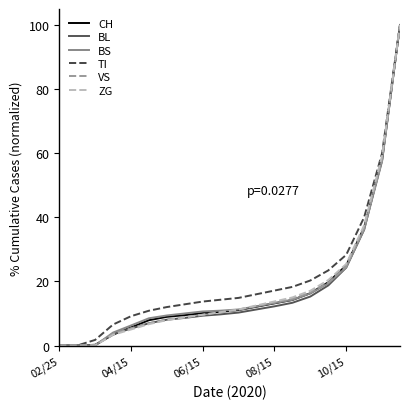

What is the maximum value for ZG?

100.0